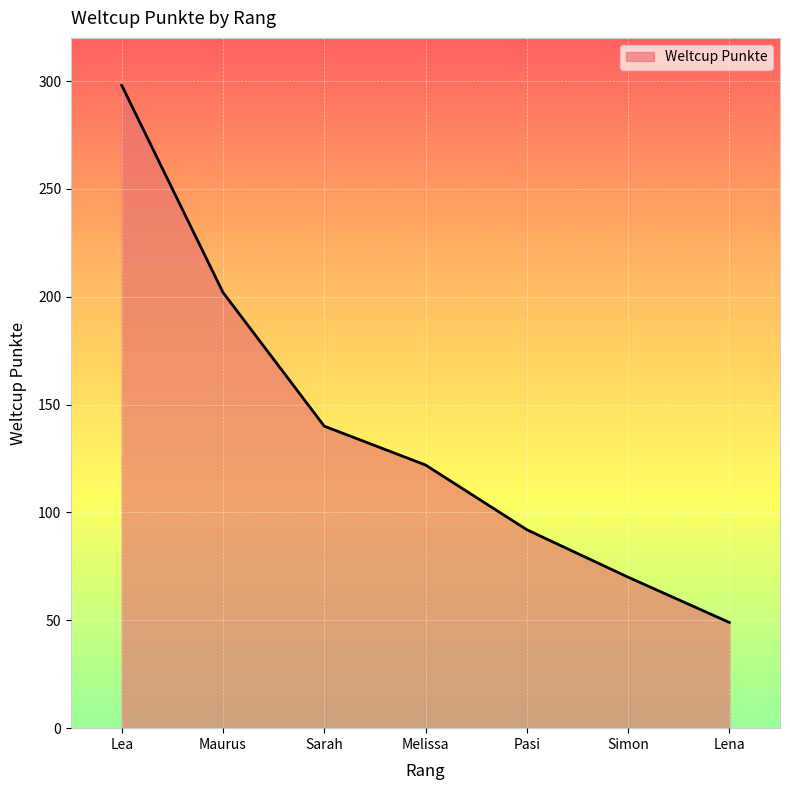

What position from the left is Simon?

6